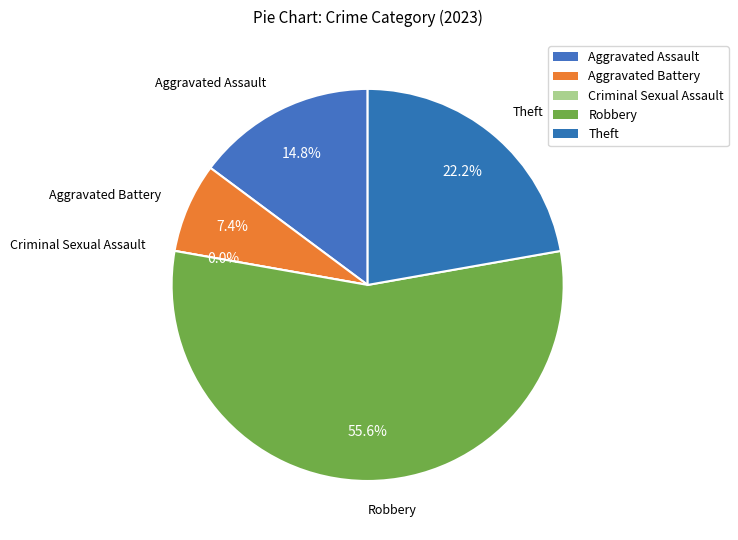

How many segments does this pie chart have?

5